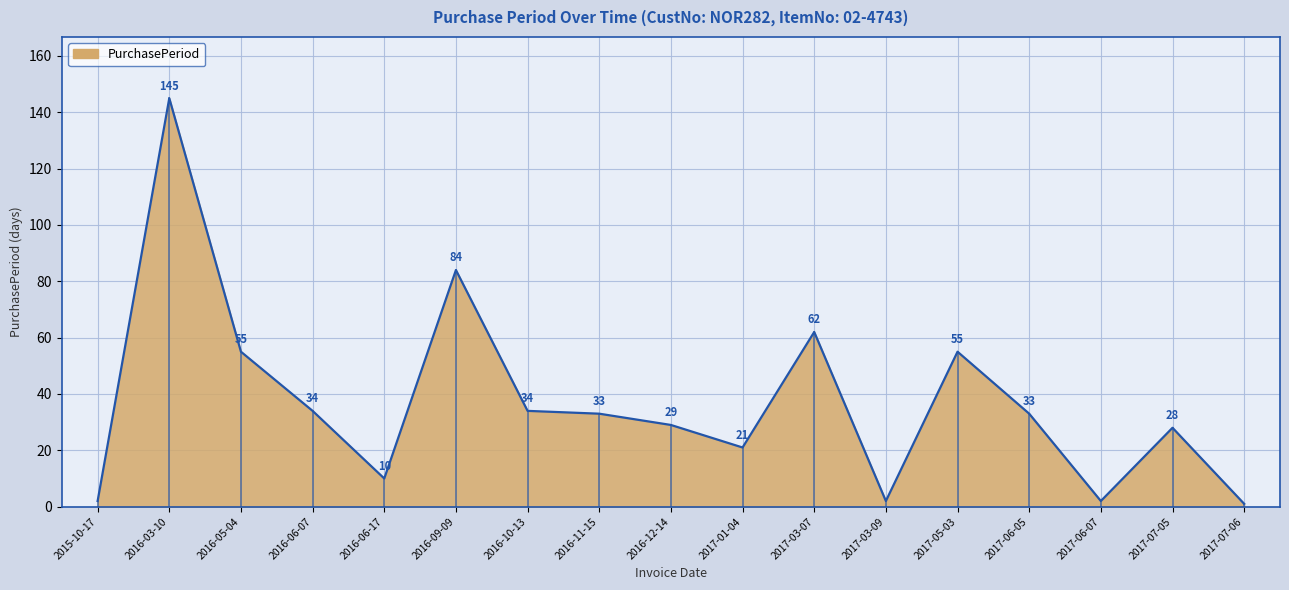

What is the ratio of the value at 2016-11-15 to the value at 2017-06-05?

1.0